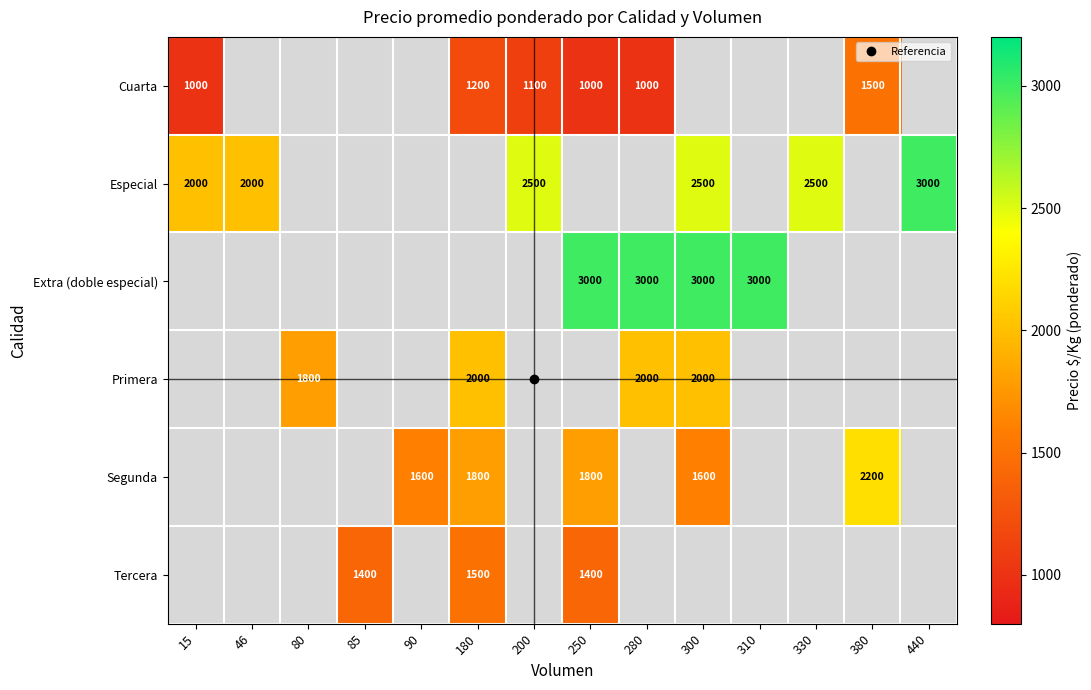

True or false: Cuarta has a value of 1893 at 200.

False